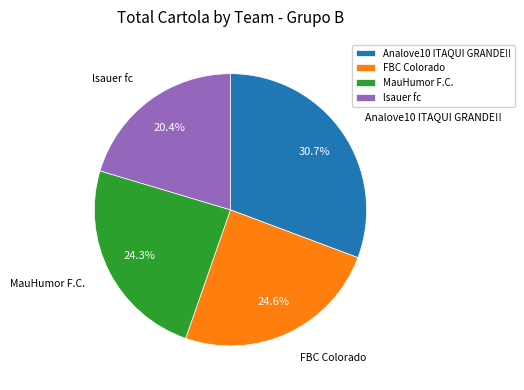

Is there a majority slice in this chart?

No